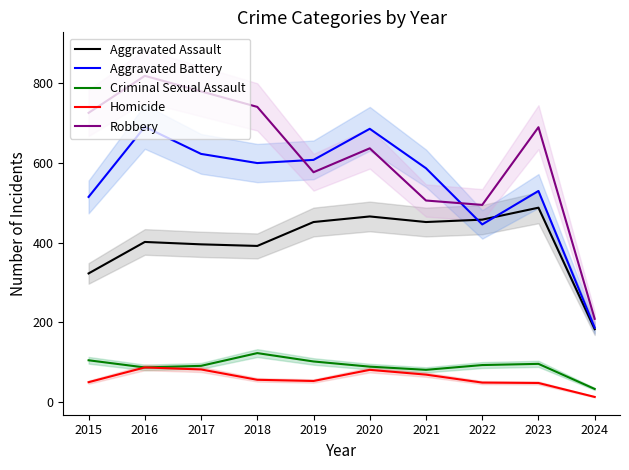

Which series has the widest spread of values?

Robbery